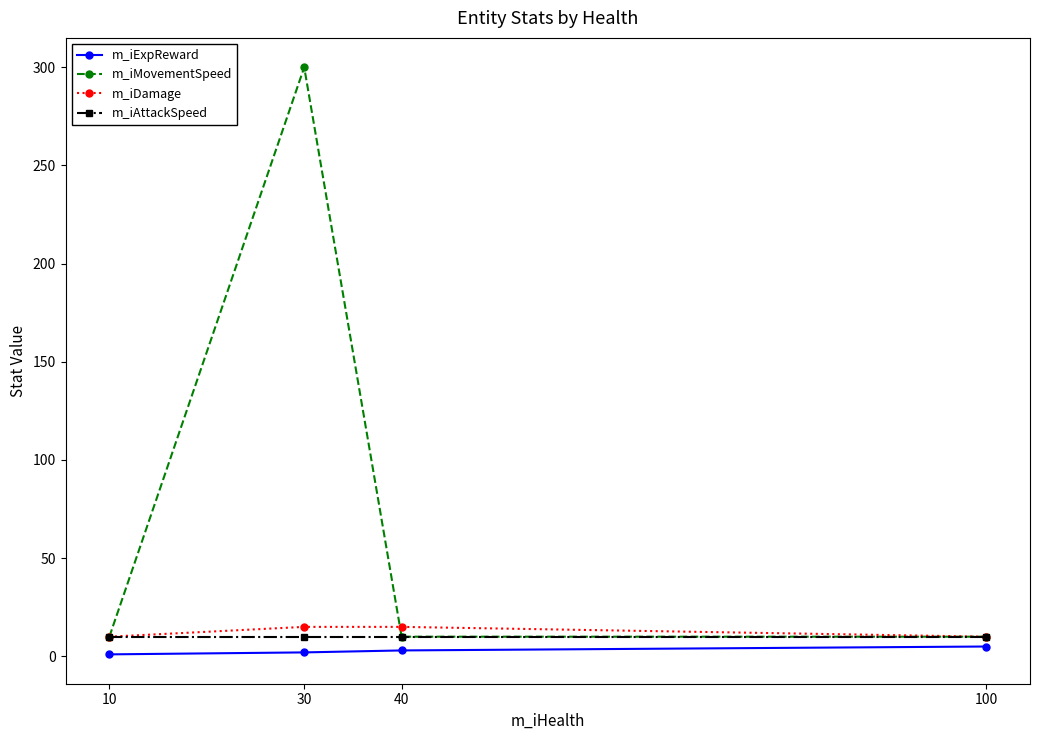

What is the maximum value for m_iDamage?

15